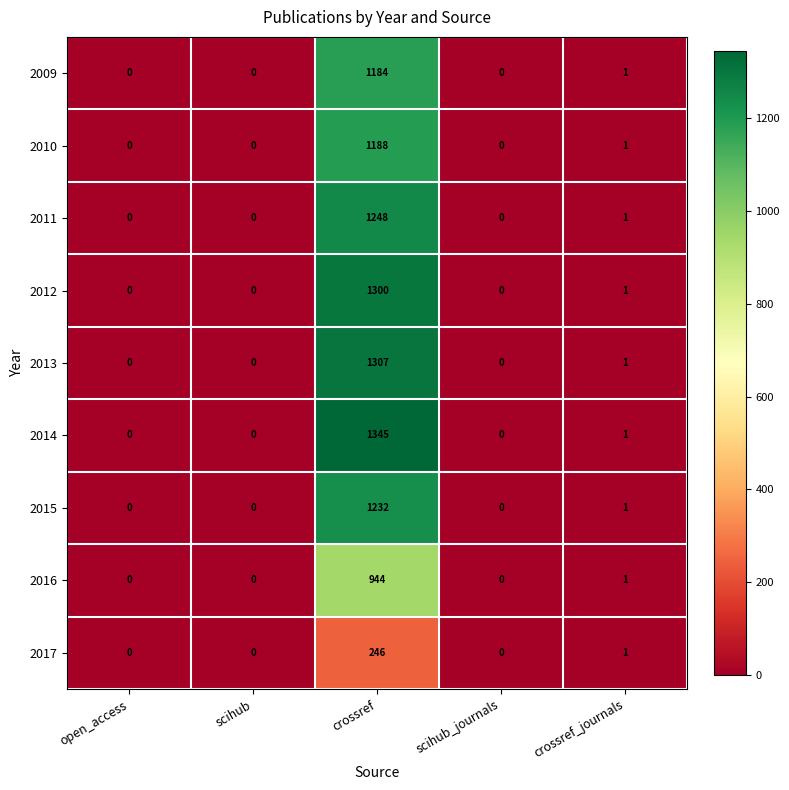

What is the maximum value shown in the chart?

1345